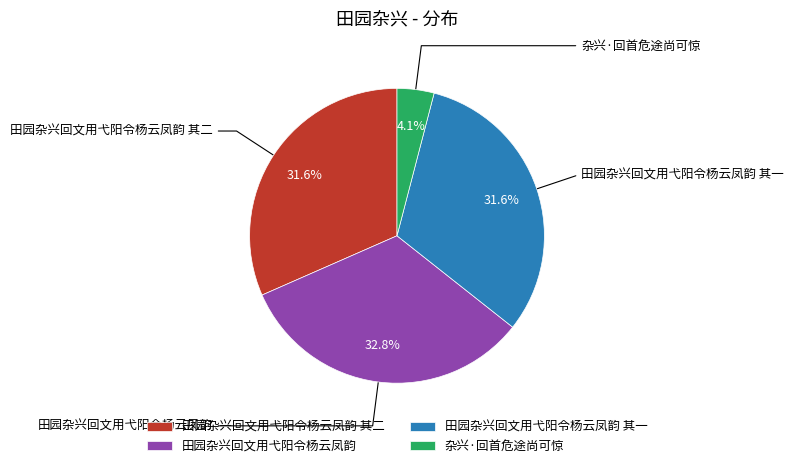

True or false: 田园杂兴回文用弋阳令杨云凤韵 其二 accounts for 32% of the total.

True